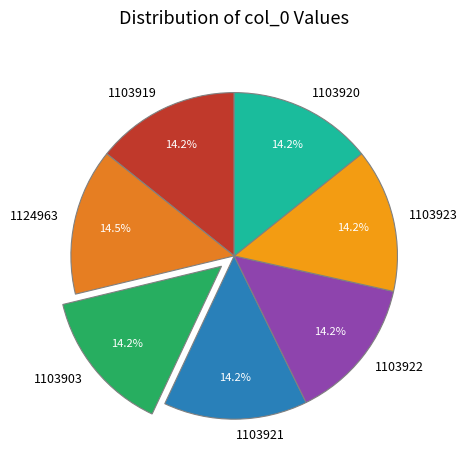

The 1103903 slice represents 22% of the pie. True or false?

False